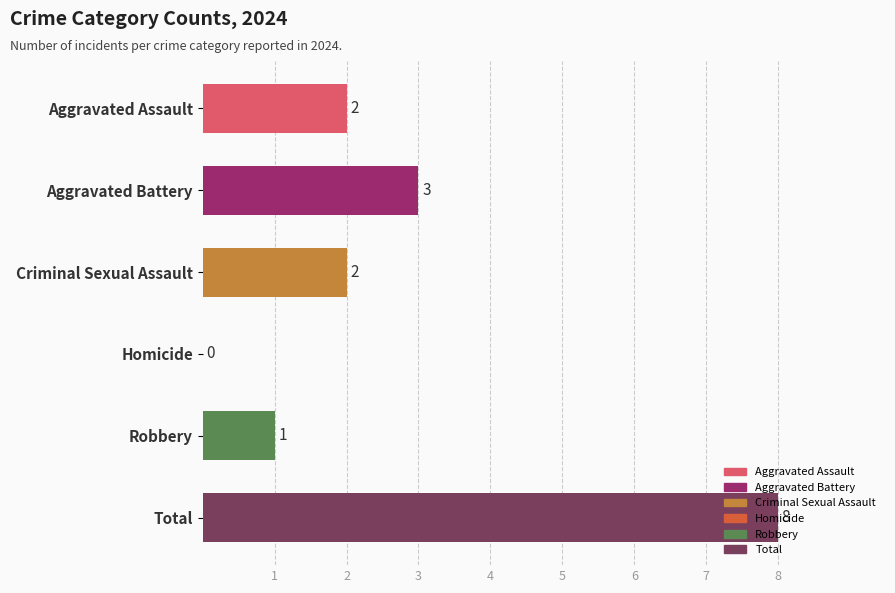

Does the chart contain stacked bars?

No